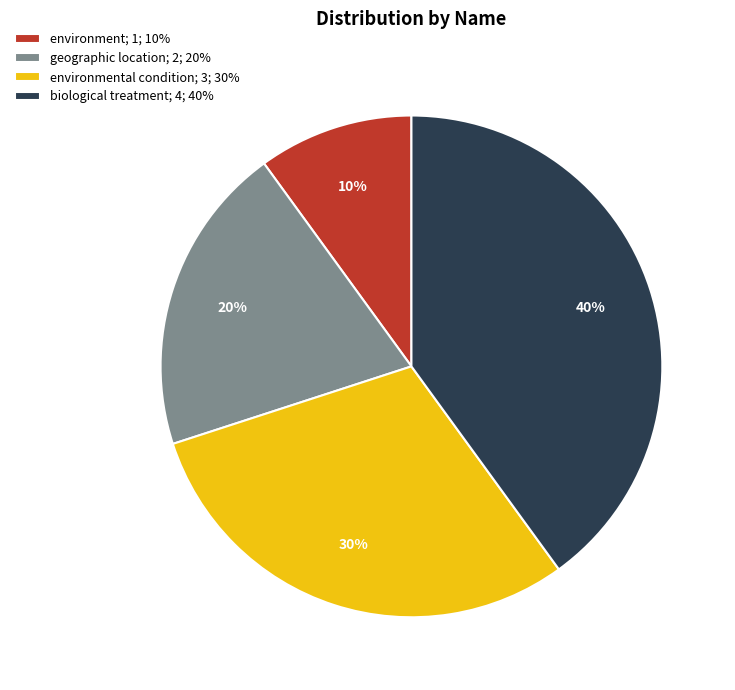

How many slices are in this pie chart?

4